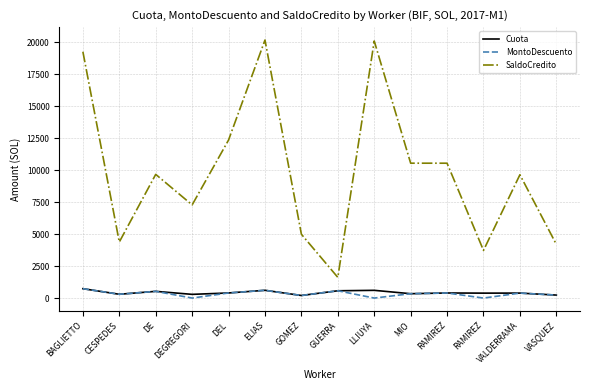

Which category has the highest value in the SaldoCredito series?

ELIAS